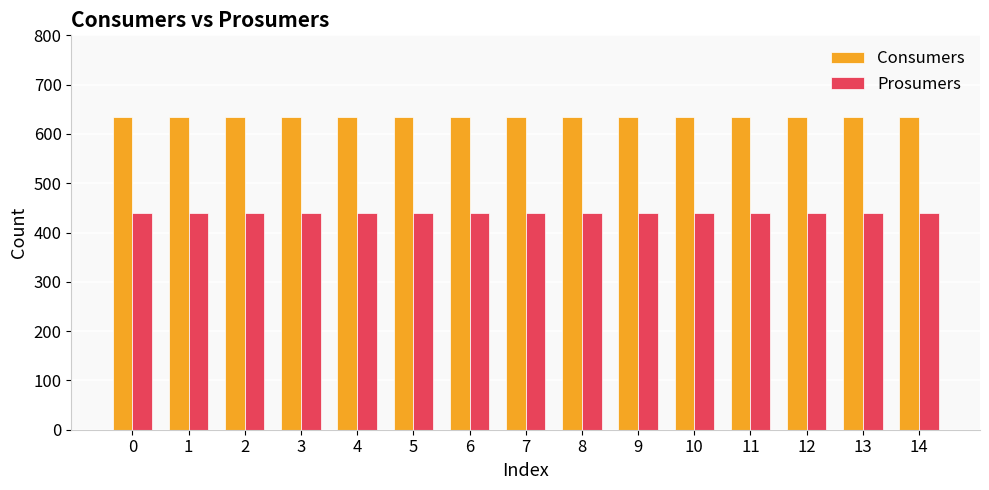

What is the average value of the Prosumers series?

440